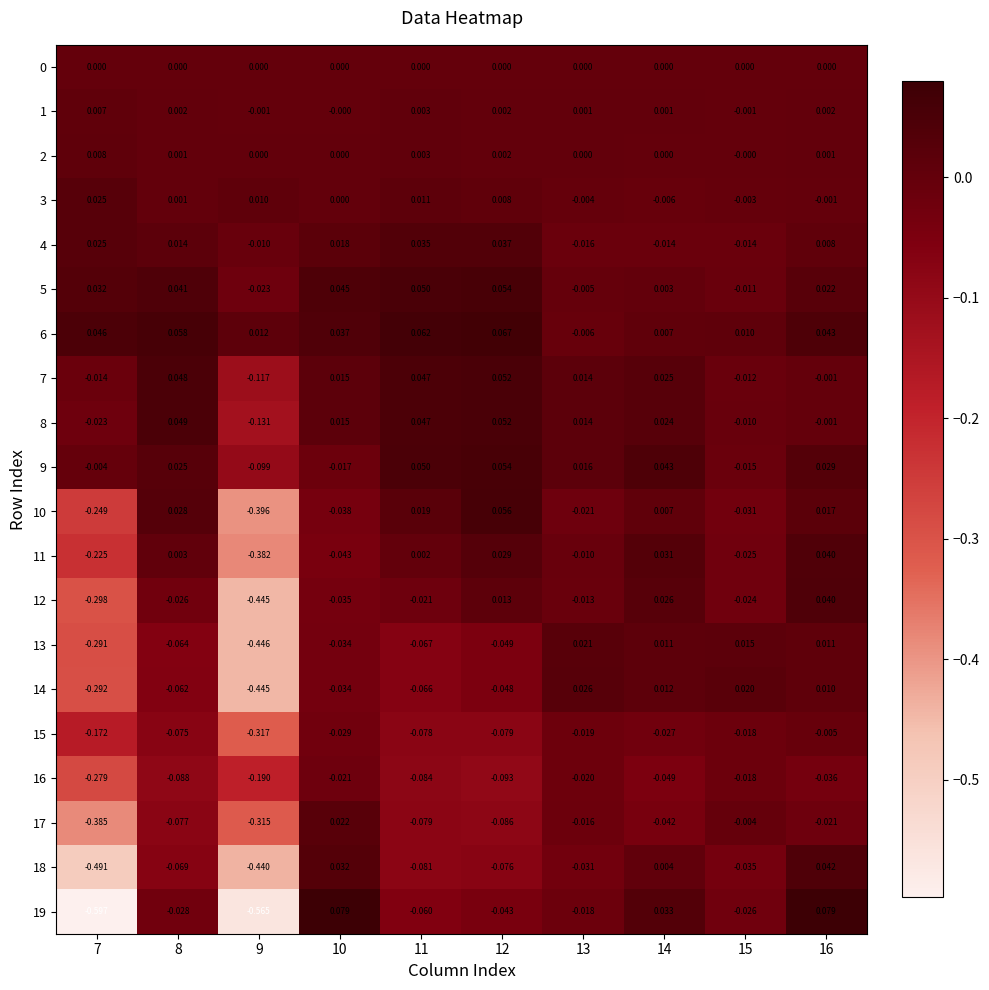

Which series changed the most between 12 and 14?

18